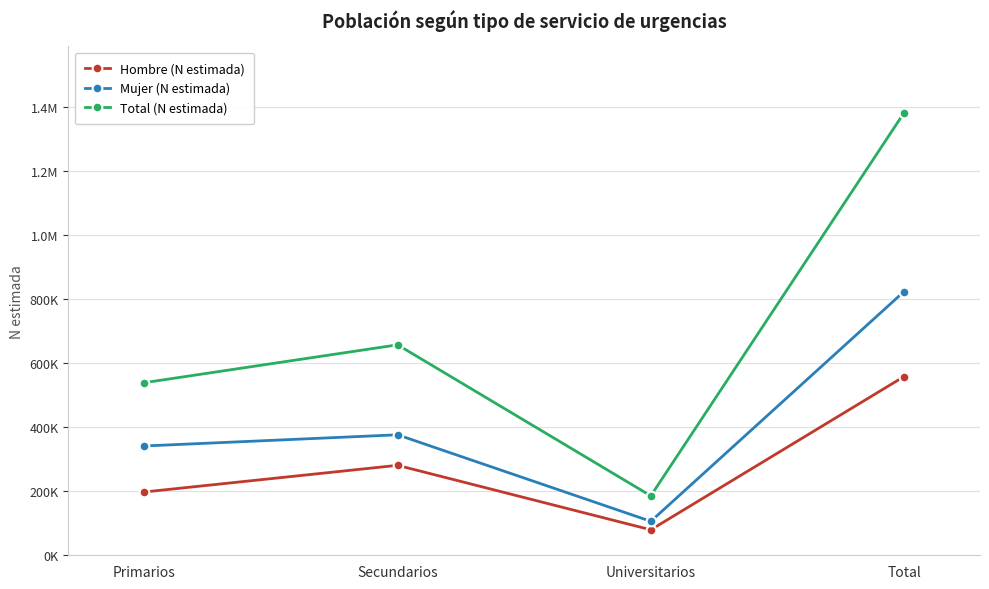

What is the label of the 4th point from the left?

Total